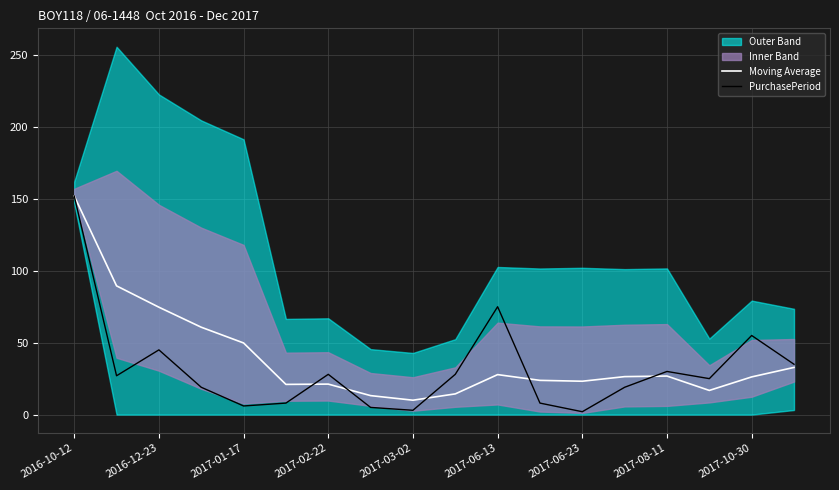

Does the chart have visible grid lines?

Yes